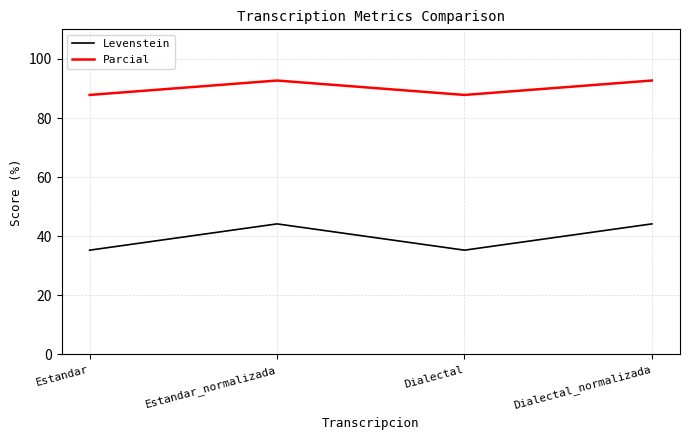

Reading right to left, extract all data points from this chart.

Levenstein: 44.2	35.3	44.2	35.3
Parcial: 92.7	87.8	92.7	87.8